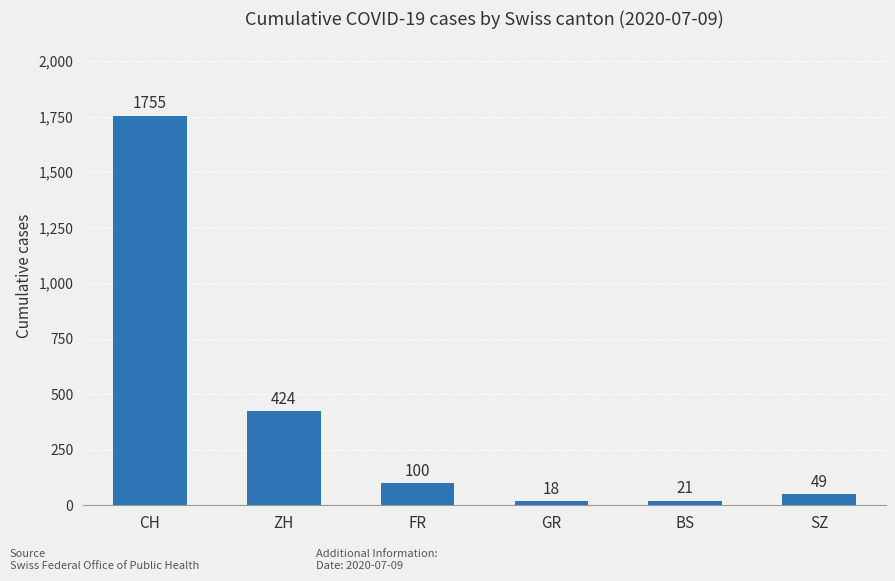

What position from the left is SZ?

6